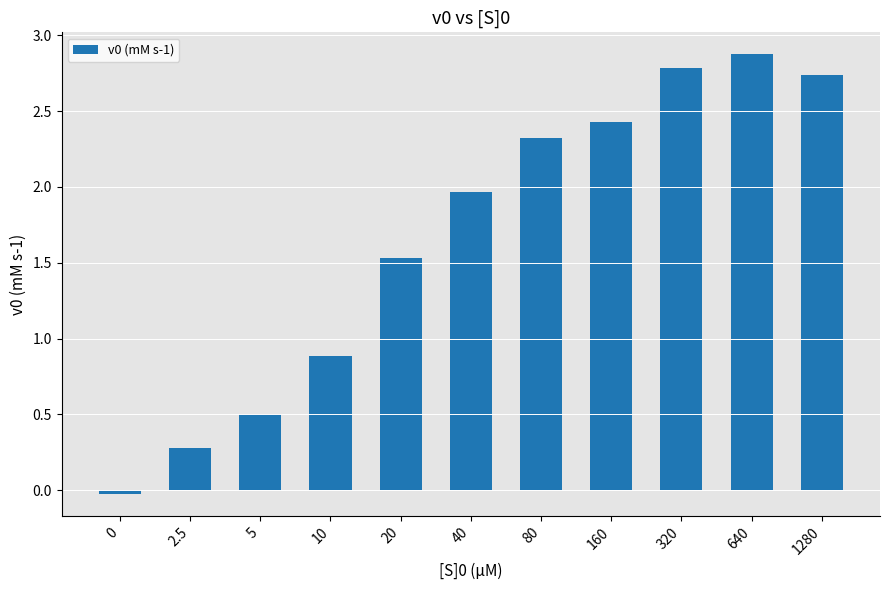

At which label does the data first exceed 1?

20